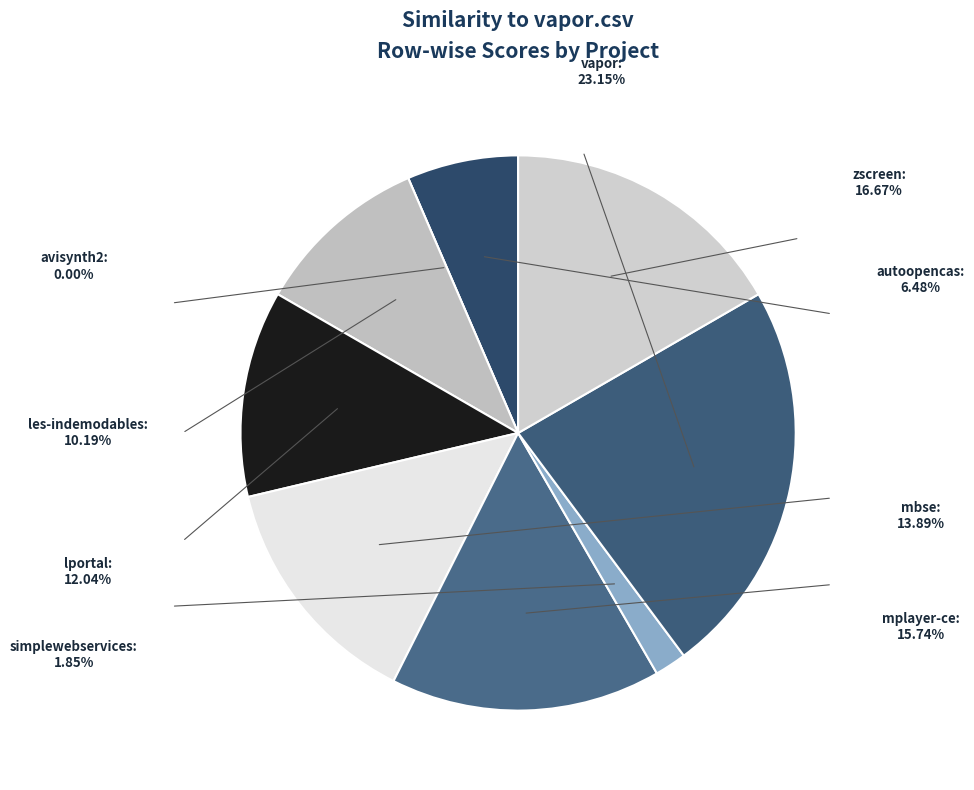

To the nearest percent, what is the average slice percentage?

11%